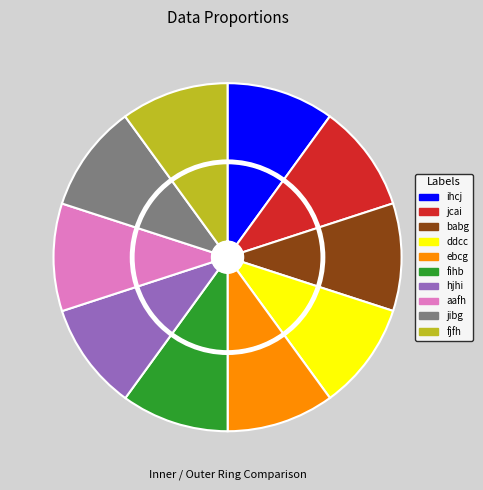

Which category has the biggest portion of the pie?

fjfh